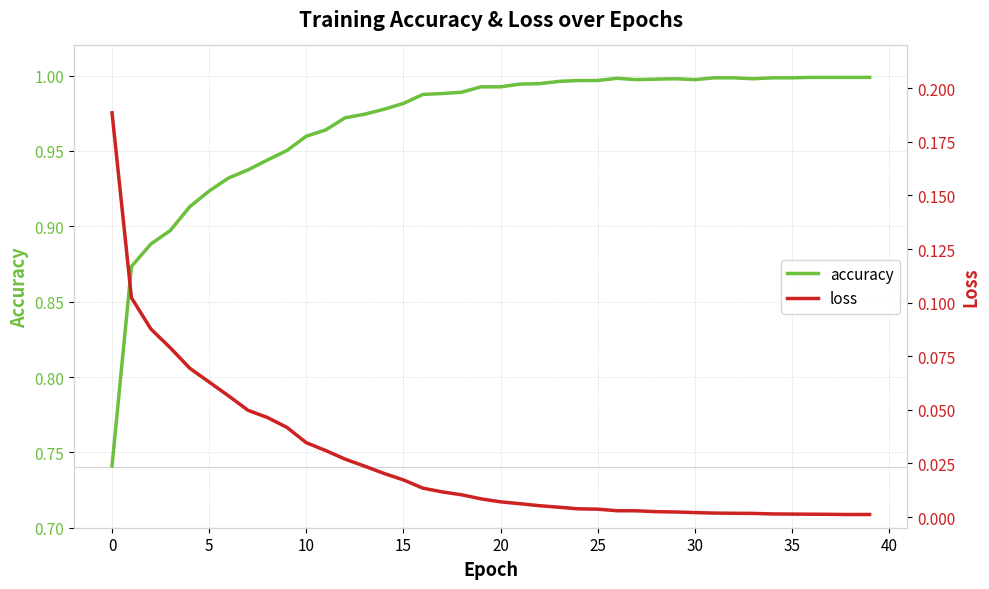

Where is the first local maximum for accuracy?

26